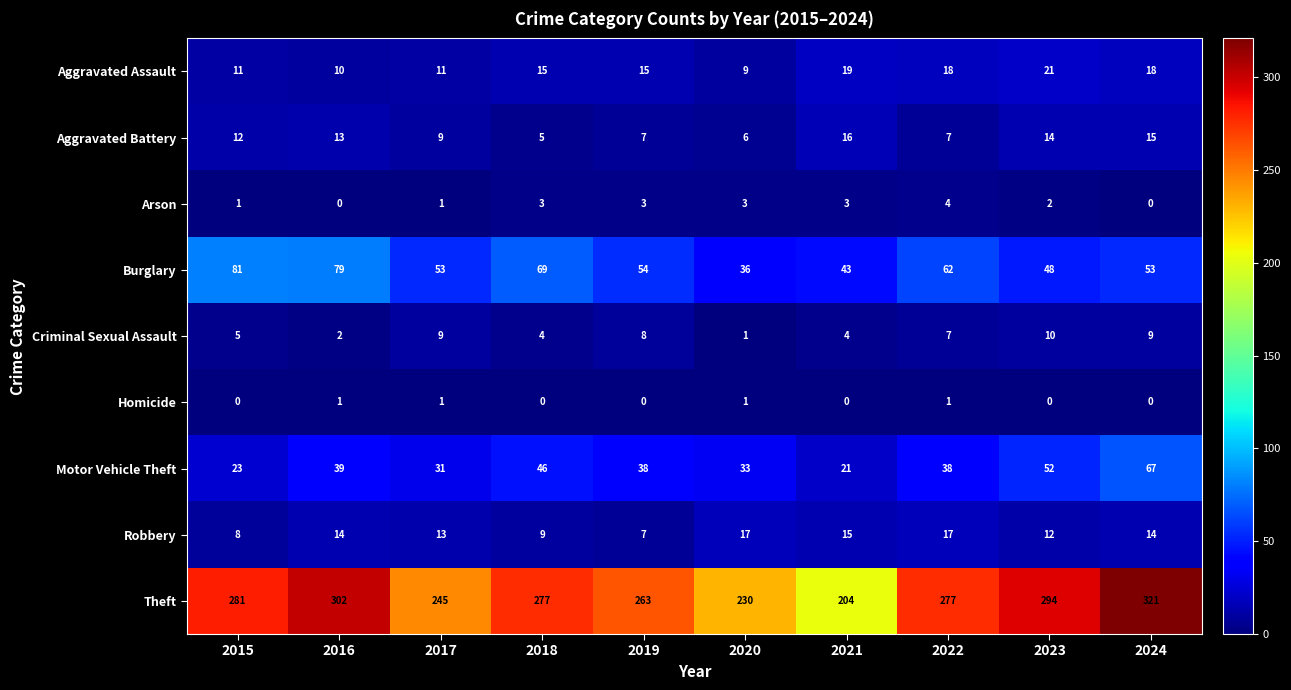

Which series has the widest spread of values?

Theft